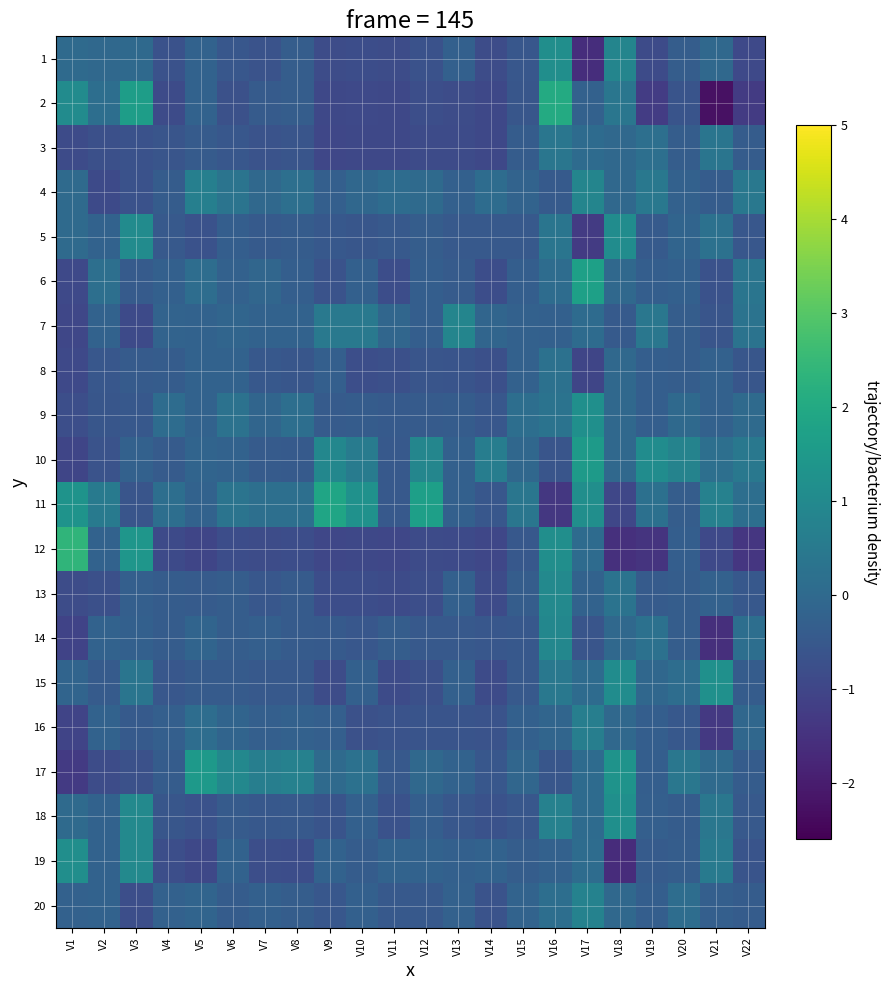

Reading right to left, transcribe all the data shown in this chart.

1: V22=-0.9	V21=-0.0	V20=-0.3	V19=-0.9	V18=0.9	V17=-1.6	V16=1.2	V15=-0.5	V14=-0.8	V13=-0.3	V12=-0.7	V11=-0.8	V10=-0.8	V9=-0.8	V8=-0.3	V7=-0.6	V6=-0.6	V5=-0.2	V4=-0.7	V3=-0.0	V2=-0.0	V1=0.0
2: V22=-1.3	V21=-2.3	V20=-0.6	V19=-1.2	V18=0.4	V17=-0.2	V16=2.1	V15=-0.6	V14=-0.9	V13=-0.8	V12=-0.8	V11=-1.0	V10=-0.9	V9=-0.9	V8=-0.3	V7=-0.4	V6=-0.7	V5=-0.2	V4=-0.8	V3=1.6	V2=0.2	V1=1.1
3: V22=-0.4	V21=0.3	V20=-0.3	V19=0.2	V18=-0.0	V17=0.1	V16=0.4	V15=-0.4	V14=-1.0	V13=-0.9	V12=-0.9	V11=-1.0	V10=-0.9	V9=-1.0	V8=-0.6	V7=-0.7	V6=-0.5	V5=-0.4	V4=-0.6	V3=-0.7	V2=-0.7	V1=-0.9
4: V22=0.5	V21=-0.4	V20=-0.2	V19=0.4	V18=-0.0	V17=0.8	V16=-0.5	V15=-0.2	V14=0.1	V13=-0.3	V12=0.0	V11=0.1	V10=-0.1	V9=-0.3	V8=0.2	V7=-0.0	V6=0.3	V5=0.7	V4=-0.4	V3=-0.7	V2=-0.9	V1=0.0
5: V22=-0.6	V21=0.2	V20=-0.1	V19=-0.4	V18=1.1	V17=-1.3	V16=0.3	V15=-0.5	V14=-0.5	V13=-0.5	V12=-0.4	V11=-0.5	V10=-0.6	V9=-0.5	V8=-0.4	V7=-0.4	V6=-0.3	V5=-0.7	V4=-0.5	V3=1.1	V2=-0.2	V1=0.0
6: V22=0.4	V21=-0.7	V20=-0.3	V19=-0.3	V18=-0.0	V17=1.7	V16=0.1	V15=-0.3	V14=-0.8	V13=-0.4	V12=-0.3	V11=-0.8	V10=-0.3	V9=-0.7	V8=-0.3	V7=-0.1	V6=-0.2	V5=0.1	V4=-0.3	V3=-0.4	V2=0.2	V1=-0.9
7: V22=0.3	V21=-0.6	V20=-0.3	V19=0.4	V18=-0.4	V17=0.1	V16=-0.3	V15=-0.3	V14=-0.1	V13=0.9	V12=-0.3	V11=-0.1	V10=0.5	V9=0.5	V8=-0.2	V7=-0.2	V6=-0.1	V5=-0.2	V4=-0.2	V3=-0.9	V2=-0.2	V1=-1.0
8: V22=-0.6	V21=-0.2	V20=-0.3	V19=-0.3	V18=-0.0	V17=-1.0	V16=0.2	V15=-0.3	V14=-0.7	V13=-0.6	V12=-0.6	V11=-0.7	V10=-0.8	V9=-0.3	V8=-0.6	V7=-0.5	V6=-0.2	V5=-0.2	V4=-0.4	V3=-0.4	V2=-0.5	V1=-0.9
9: V22=0.0	V21=-0.2	V20=0.0	V19=-0.3	V18=-0.0	V17=1.2	V16=0.3	V15=0.1	V14=-0.5	V13=-0.4	V12=-0.4	V11=-0.4	V10=-0.4	V9=-0.4	V8=0.1	V7=-0.1	V6=0.3	V5=-0.2	V4=0.1	V3=-0.5	V2=-0.6	V1=-0.8
10: V22=0.4	V21=0.2	V20=0.8	V19=1.1	V18=-0.0	V17=1.6	V16=-0.6	V15=-0.1	V14=0.6	V13=-0.3	V12=0.9	V11=-0.5	V10=0.6	V9=0.9	V8=-0.4	V7=-0.4	V6=-0.2	V5=-0.1	V4=-0.4	V3=-0.2	V2=-0.7	V1=-1.0
11: V22=0.1	V21=0.7	V20=-0.3	V19=0.2	V18=-1.0	V17=1.1	V16=-1.4	V15=0.4	V14=-0.5	V13=-0.3	V12=1.7	V11=-0.5	V10=1.2	V9=1.9	V8=0.2	V7=0.2	V6=0.3	V5=-0.2	V4=0.1	V3=-0.6	V2=0.5	V1=1.3
12: V22=-1.4	V21=-0.9	V20=-0.3	V19=-1.5	V18=-1.5	V17=0.1	V16=1.2	V15=-0.5	V14=-1.0	V13=-0.9	V12=-0.9	V11=-1.0	V10=-1.0	V9=-1.0	V8=-0.8	V7=-0.8	V6=-0.8	V5=-1.0	V4=-0.9	V3=1.4	V2=-0.2	V1=2.4
13: V22=-0.5	V21=-0.2	V20=-0.3	V19=-0.4	V18=0.3	V17=-0.2	V16=1.0	V15=-0.4	V14=-0.9	V13=-0.3	V12=-0.8	V11=-0.9	V10=-0.8	V9=-0.8	V8=-0.4	V7=-0.6	V6=-0.4	V5=-0.4	V4=-0.4	V3=-0.3	V2=-0.7	V1=-0.8
14: V22=0.2	V21=-1.6	V20=-0.3	V19=0.2	V18=-0.0	V17=-0.6	V16=0.9	V15=-0.5	V14=-0.5	V13=-0.5	V12=-0.5	V11=-0.4	V10=-0.5	V9=-0.5	V8=-0.4	V7=-0.3	V6=-0.4	V5=-0.1	V4=-0.4	V3=-0.3	V2=-0.2	V1=-1.1
15: V22=-0.4	V21=1.2	V20=0.1	V19=-0.1	V18=1.1	V17=0.1	V16=0.4	V15=-0.5	V14=-0.9	V13=-0.3	V12=-0.7	V11=-0.9	V10=-0.3	V9=-0.8	V8=-0.5	V7=-0.5	V6=-0.4	V5=-0.4	V4=-0.5	V3=0.4	V2=-0.4	V1=-0.2
16: V22=-0.1	V21=-1.3	V20=-0.5	V19=-0.3	V18=-0.0	V17=0.7	V16=-0.1	V15=-0.3	V14=-0.7	V13=-0.6	V12=-0.6	V11=-0.7	V10=-0.7	V9=-0.3	V8=-0.2	V7=-0.3	V6=-0.1	V5=0.1	V4=-0.3	V3=-0.5	V2=-0.2	V1=-1.0
17: V22=-0.4	V21=0.0	V20=0.4	V19=-0.3	V18=1.3	V17=0.1	V16=-0.6	V15=-0.1	V14=-0.5	V13=-0.2	V12=-0.0	V11=-0.5	V10=0.2	V9=0.0	V8=0.7	V7=0.6	V6=0.9	V5=1.5	V4=-0.4	V3=-0.7	V2=-0.8	V1=-1.3
18: V22=-0.5	V21=0.4	V20=-0.4	V19=-0.3	V18=1.2	V17=0.1	V16=0.7	V15=-0.5	V14=-0.7	V13=-0.5	V12=-0.3	V11=-0.7	V10=-0.3	V9=-0.6	V8=-0.5	V7=-0.5	V6=-0.4	V5=-0.7	V4=-0.6	V3=1.0	V2=-0.2	V1=0.0
19: V22=-0.6	V21=0.5	V20=-0.3	V19=-0.4	V18=-1.6	V17=0.1	V16=-0.2	V15=-0.4	V14=-0.2	V13=-0.3	V12=-0.2	V11=-0.2	V10=-0.4	V9=-0.2	V8=-0.8	V7=-0.8	V6=-0.2	V5=-0.9	V4=-0.8	V3=1.0	V2=-0.2	V1=1.2
20: V22=-0.4	V21=-0.3	V20=0.1	V19=-0.3	V18=-0.0	V17=0.8	V16=0.1	V15=-0.2	V14=-0.7	V13=-0.2	V12=-0.5	V11=-0.5	V10=-0.3	V9=-0.5	V8=-0.3	V7=-0.3	V6=-0.4	V5=-0.1	V4=-0.2	V3=-0.8	V2=-0.2	V1=-0.3